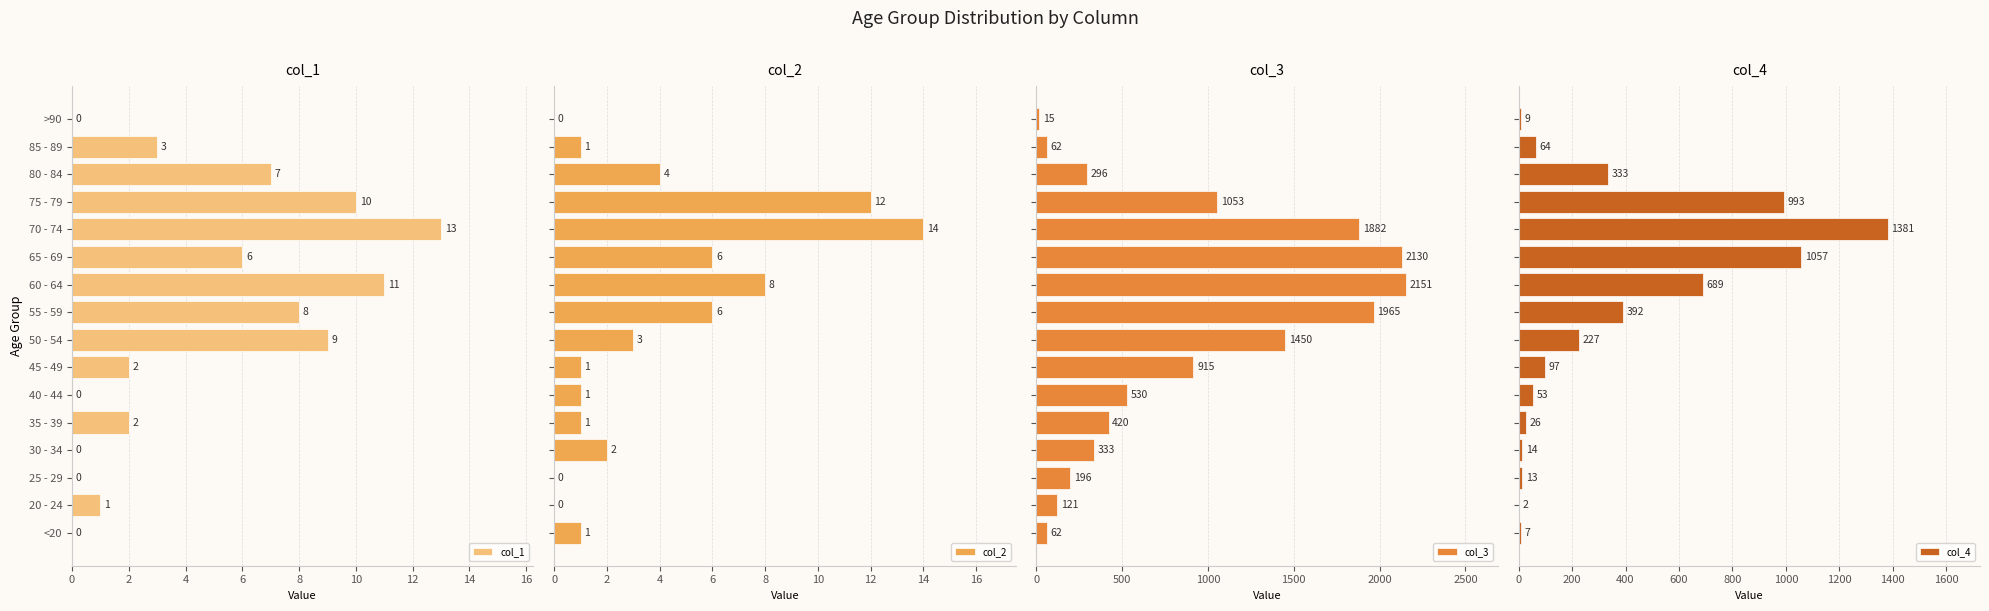

What are all the series names shown in the legend?

col_1, col_2, col_3, col_4